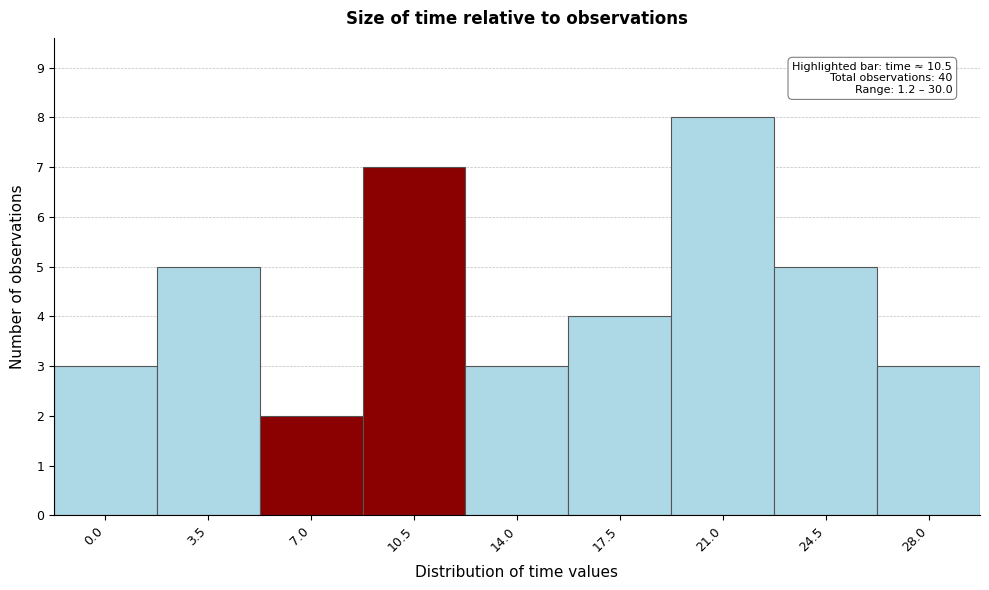

Reading right to left, list all the values displayed in this chart.

3	5	8	4	3	7	2	5	3